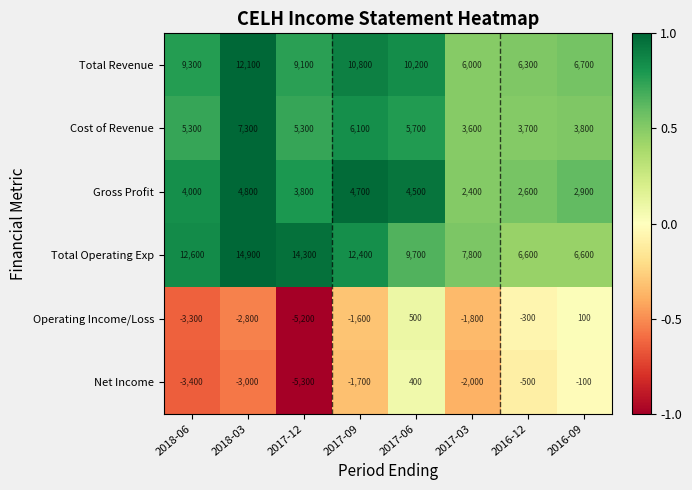

The Net Income series shows -500 at 2016-12. True or false?

True